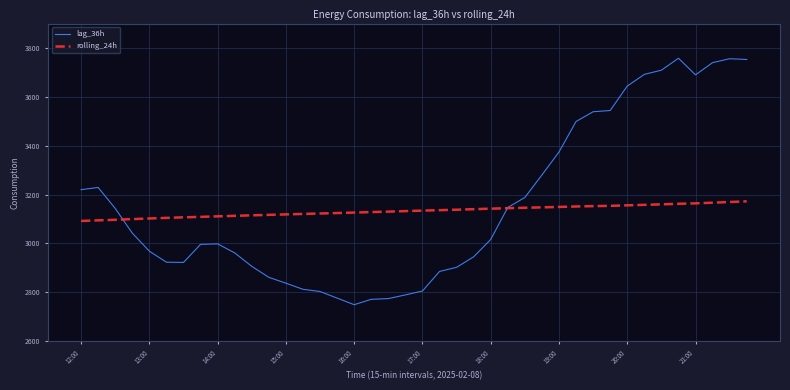

Which series has the widest spread of values?

lag_36h